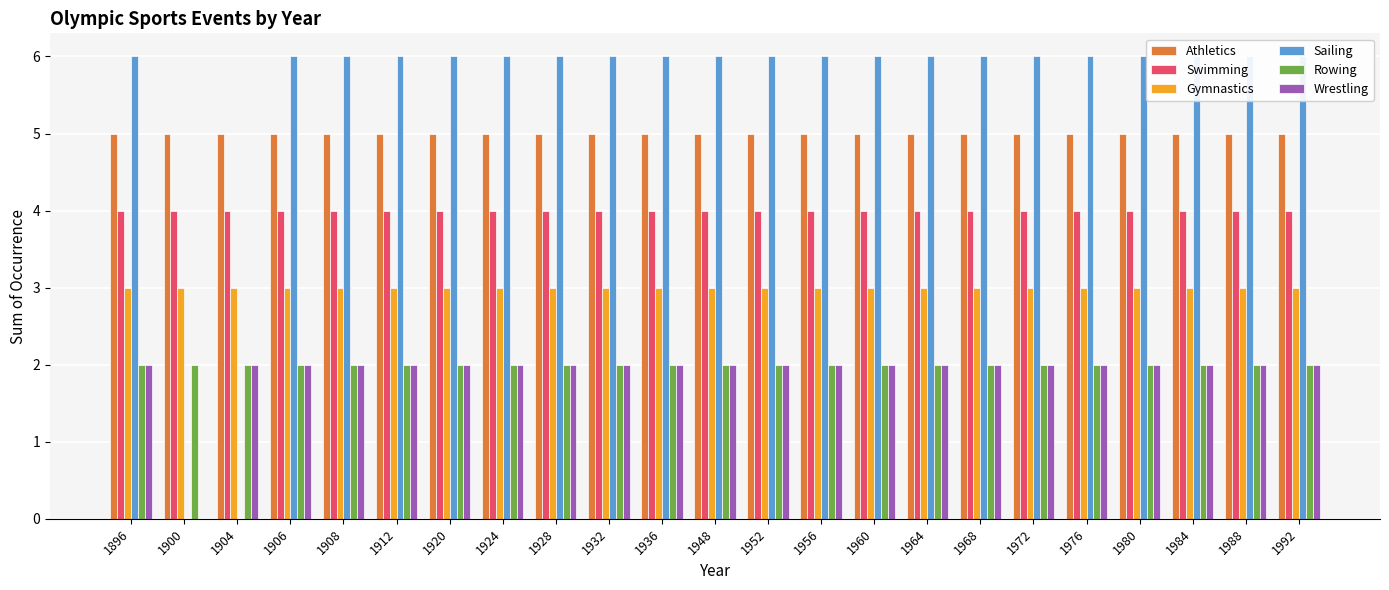

Is the value of Athletics at 1948 greater than the value of Wrestling at 1984?

Yes